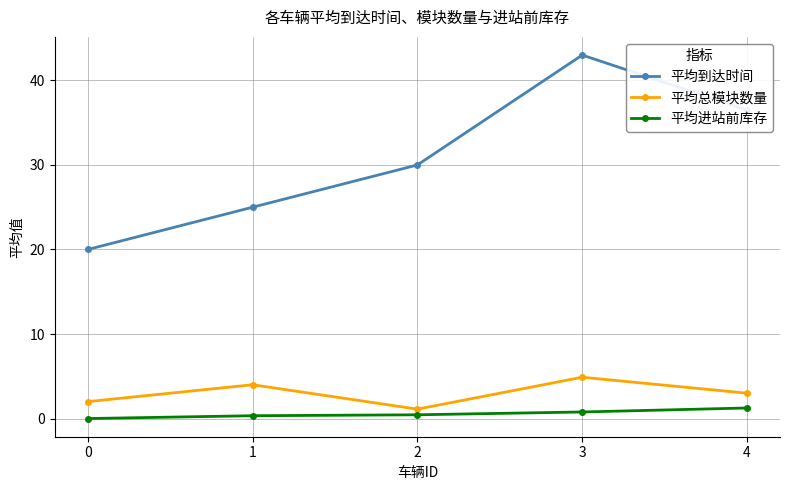

Between 0 and 1, which series saw the biggest shift?

平均到达时间